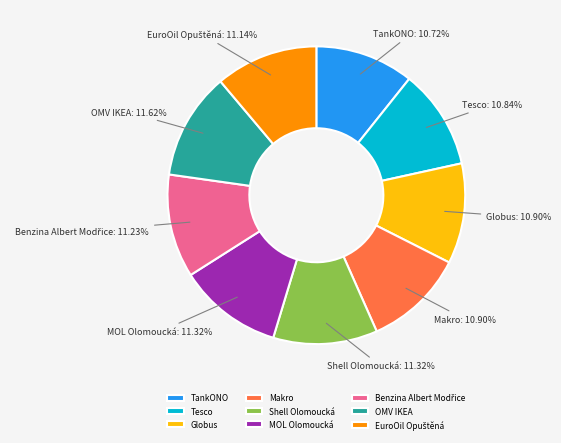

Does Makro represent more than half of the total?

No